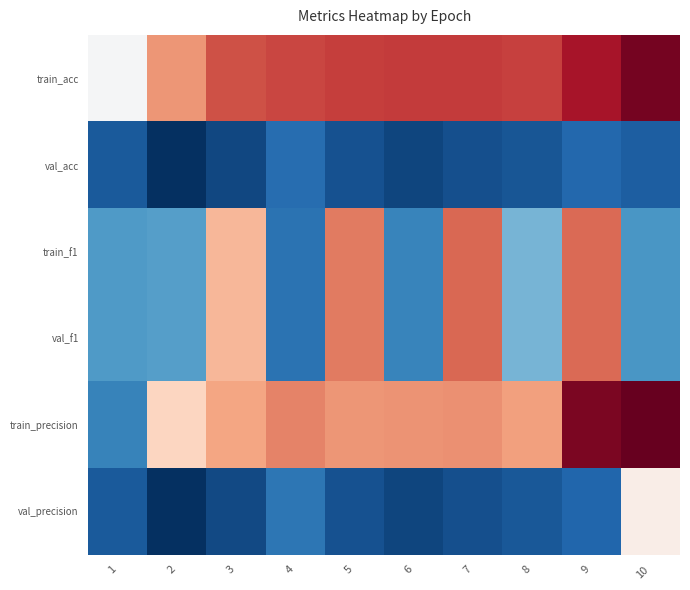

Which has a higher value, 7 or 8?

7